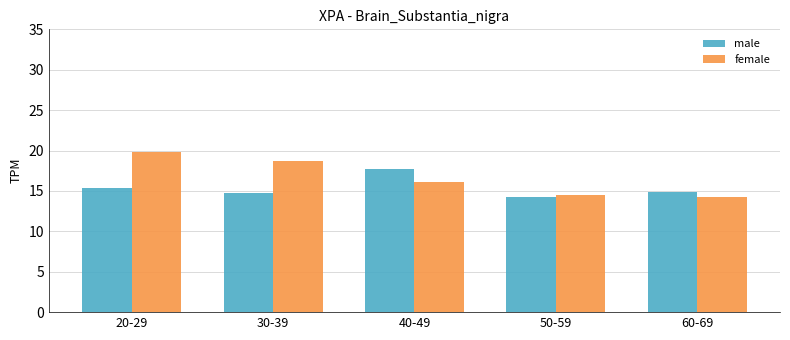

Reading left to right, list all the values displayed in this chart.

male: 15.3	14.8	17.7	14.3	14.8
female: 19.9	18.6	16.1	14.5	14.2